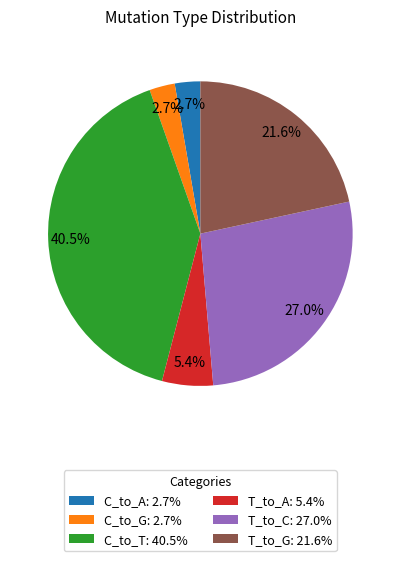

True or false: T_to_A accounts for 22% of the total.

False